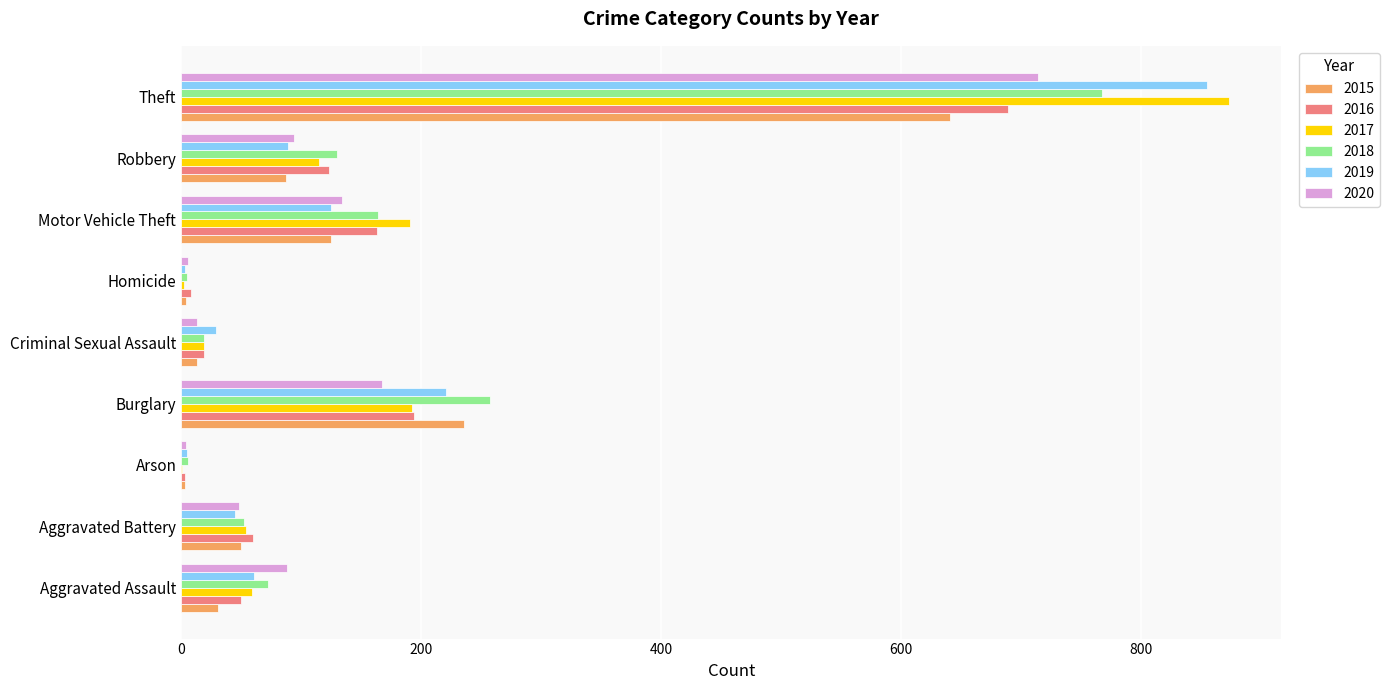

True or false: 2019 has a value of 125 at Motor Vehicle Theft.

True